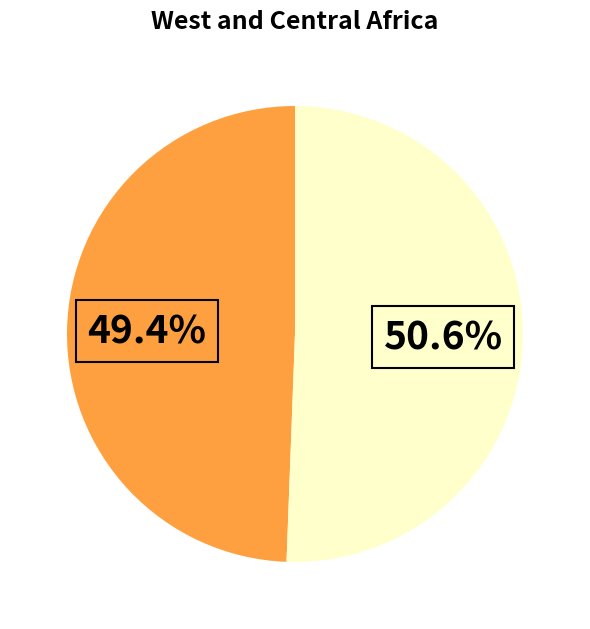

How many segments does this pie chart have?

2